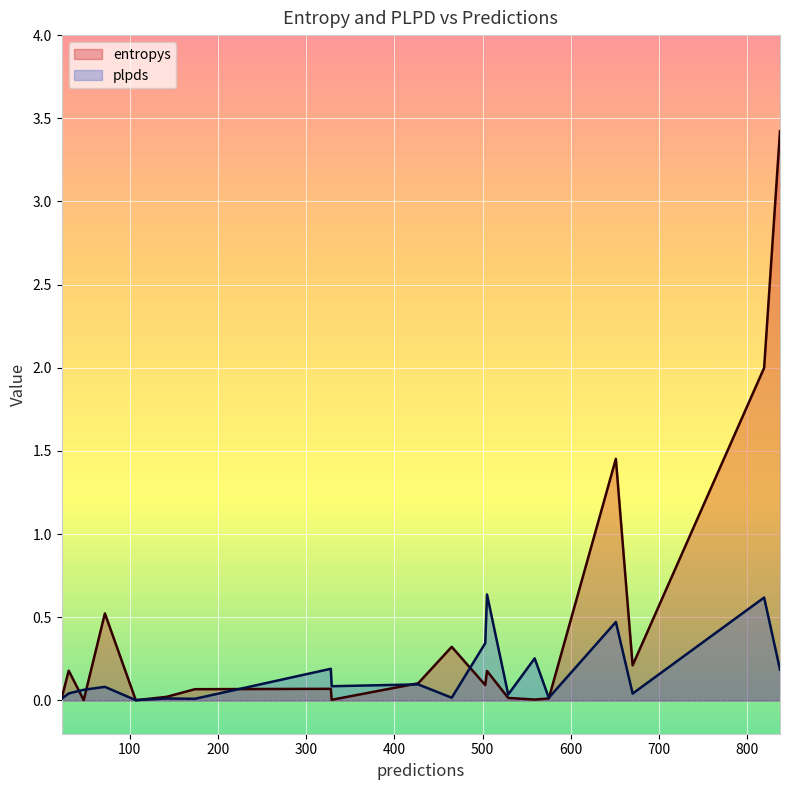

What is the spread (max minus min) of values at 819?

1.4